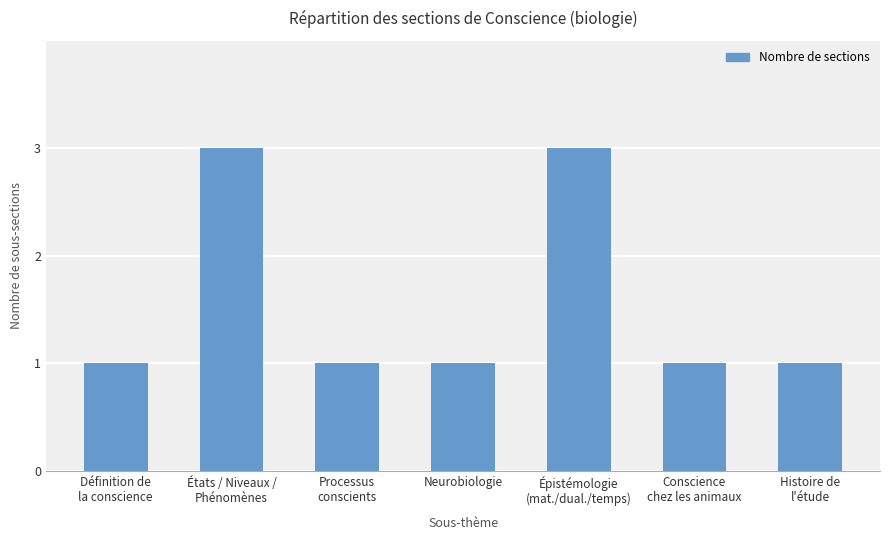

What is the greatest value displayed?

3